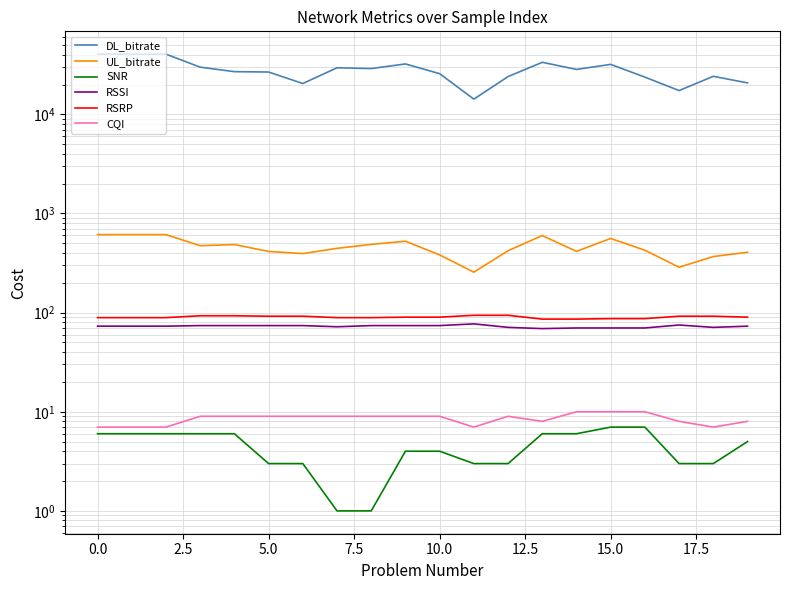

What is the value of the RSSI point at the 11th from the left?

74